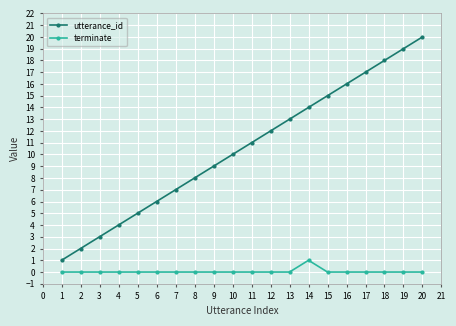

Is this an area chart (filled region under the line)?

No